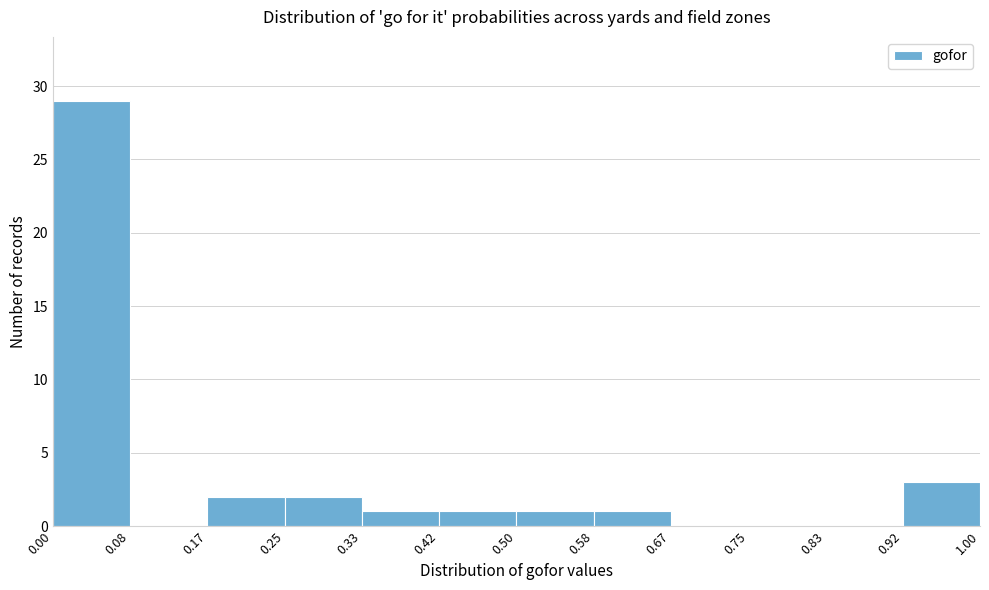

Reading left to right, transcribe this chart: for each bar, give the range it covers on the x-axis and its height. The values are not printed on the chart, so give them approximately, as read against the axis.

0.00 to 0.08: 29
0.08 to 0.17: 0
0.17 to 0.25: 2
0.25 to 0.33: 2
0.33 to 0.42: 1
0.42 to 0.50: 1
0.50 to 0.58: 1
0.58 to 0.67: 1
0.67 to 0.75: 0
0.75 to 0.83: 0
0.83 to 0.92: 0
0.92 to 1.00: 3